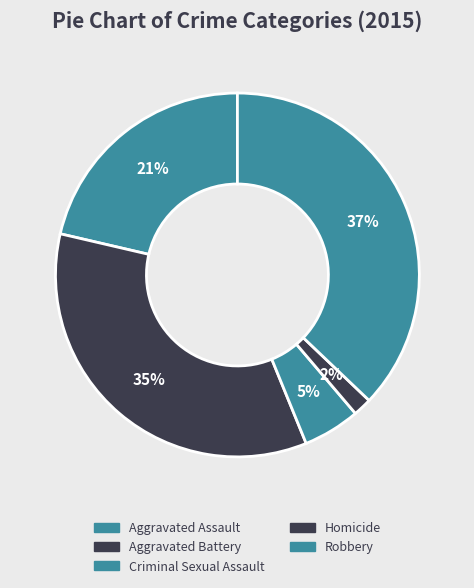

To the nearest percent, what is the average slice percentage?

20%